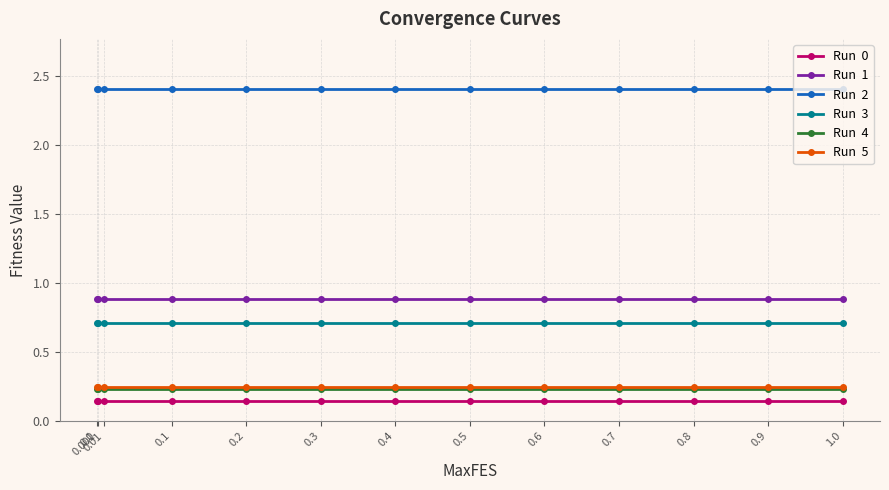

What is the maximum value shown in the chart?

2.4